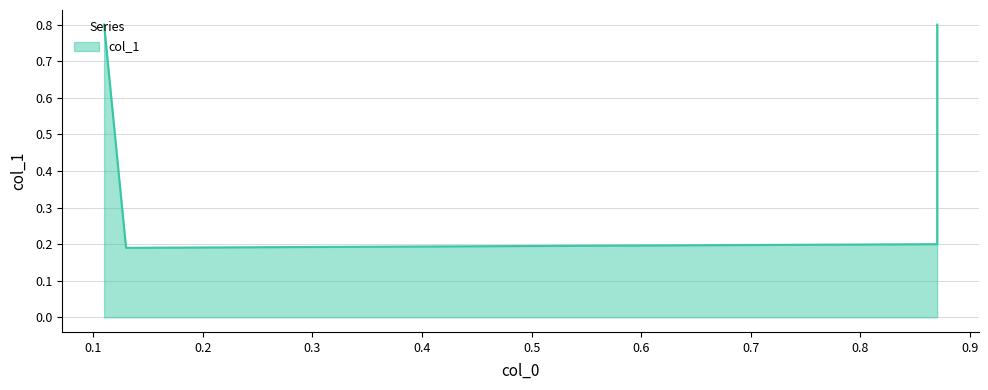

Which category has the lowest value across all series?

0.13